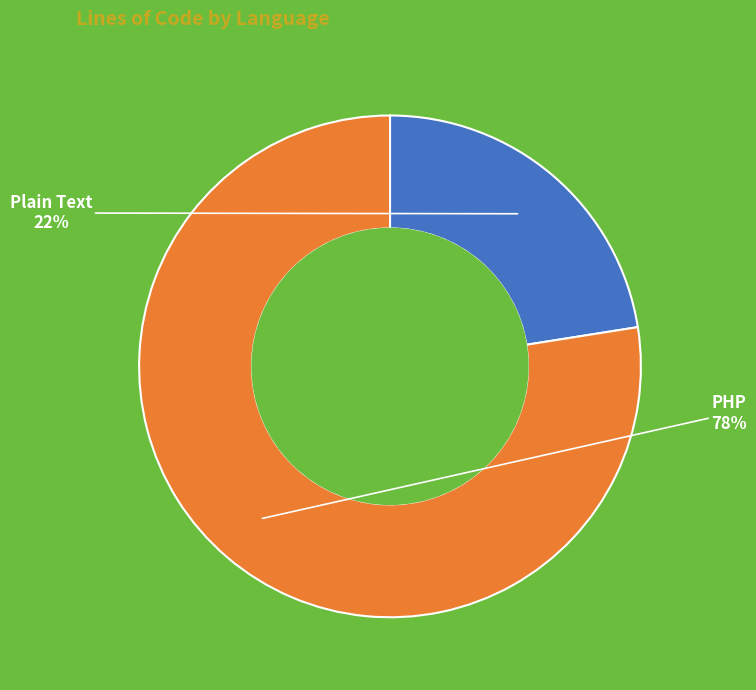

To the nearest percent, what is the average slice percentage?

50%